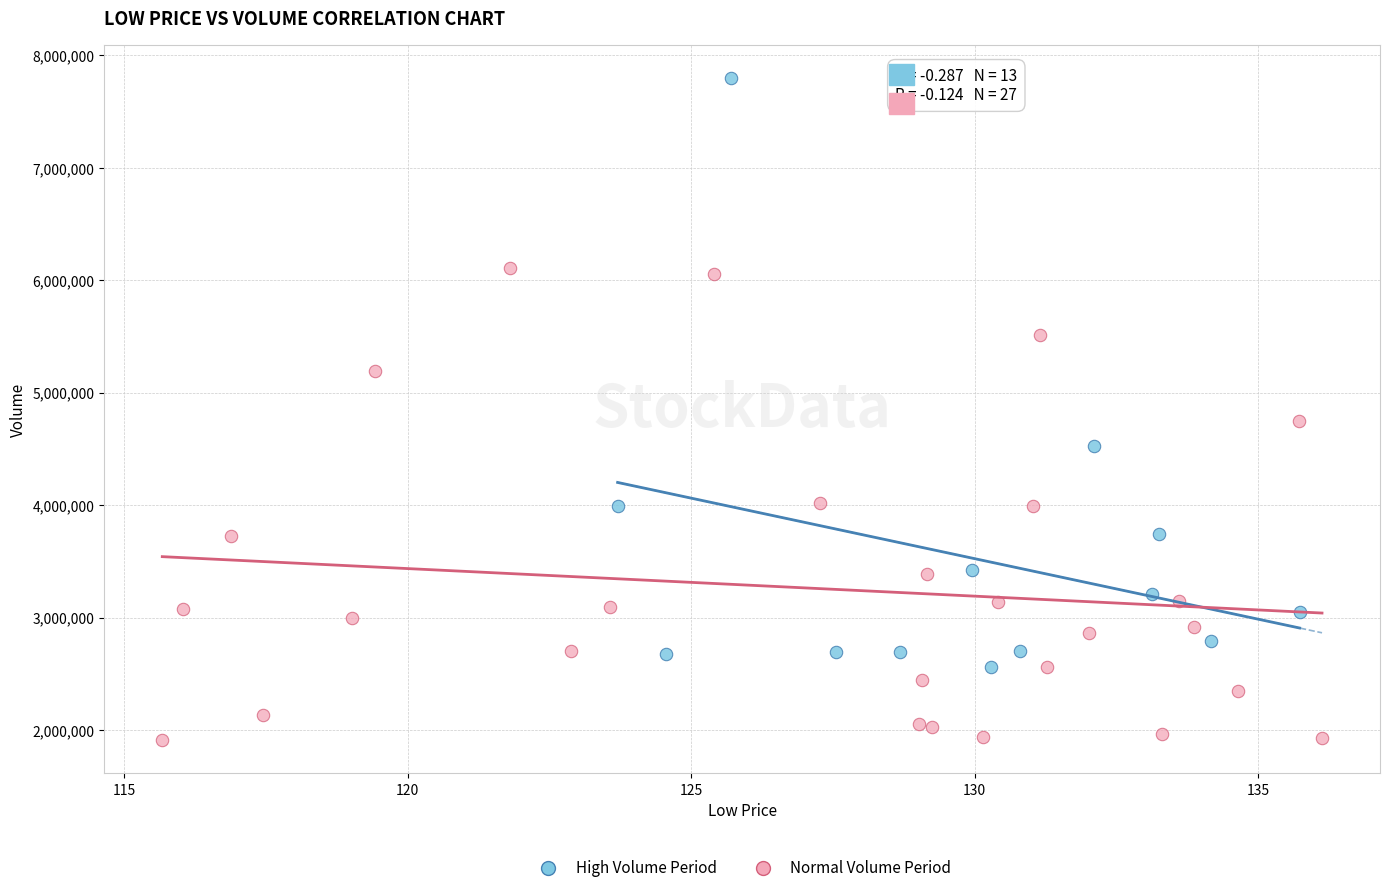

Which series has the widest spread of Y values?

High Volume Period